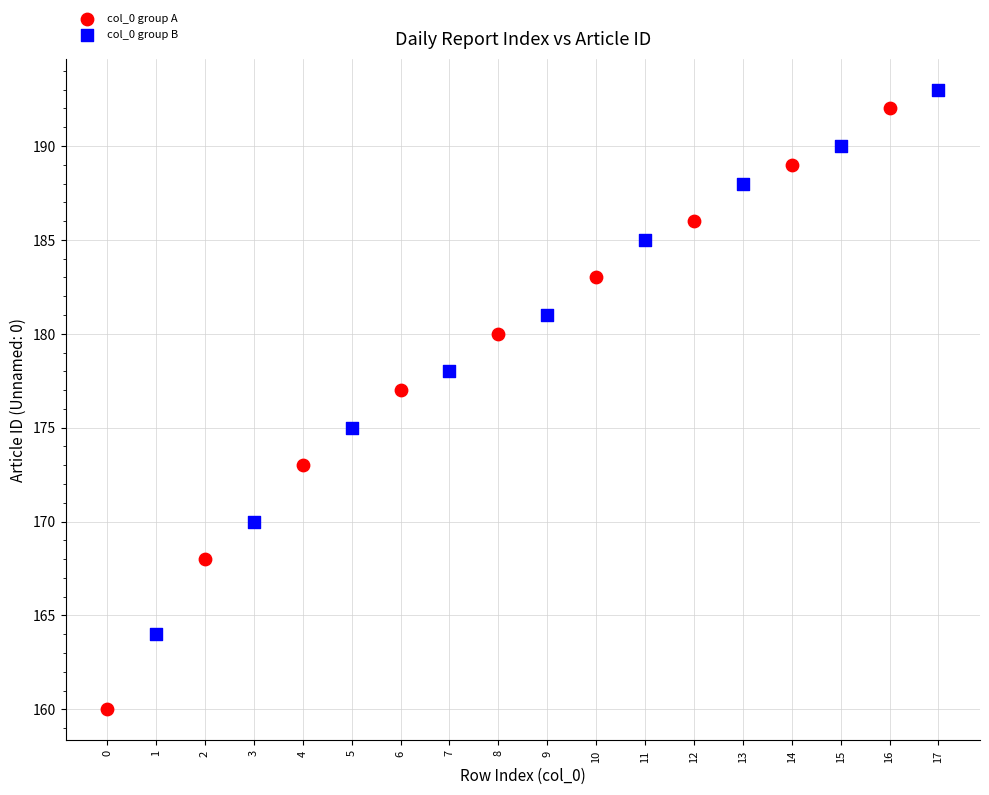

Which series has the largest Y range (max minus min)?

col_0 group A